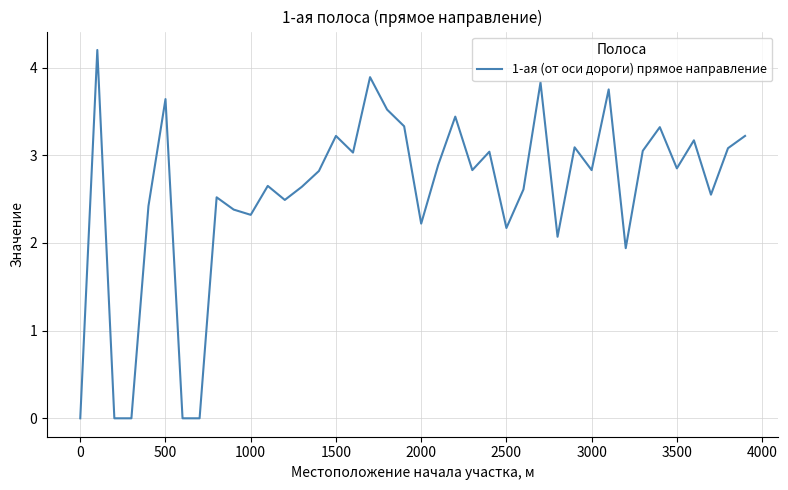

What is the greatest value displayed?

4.2